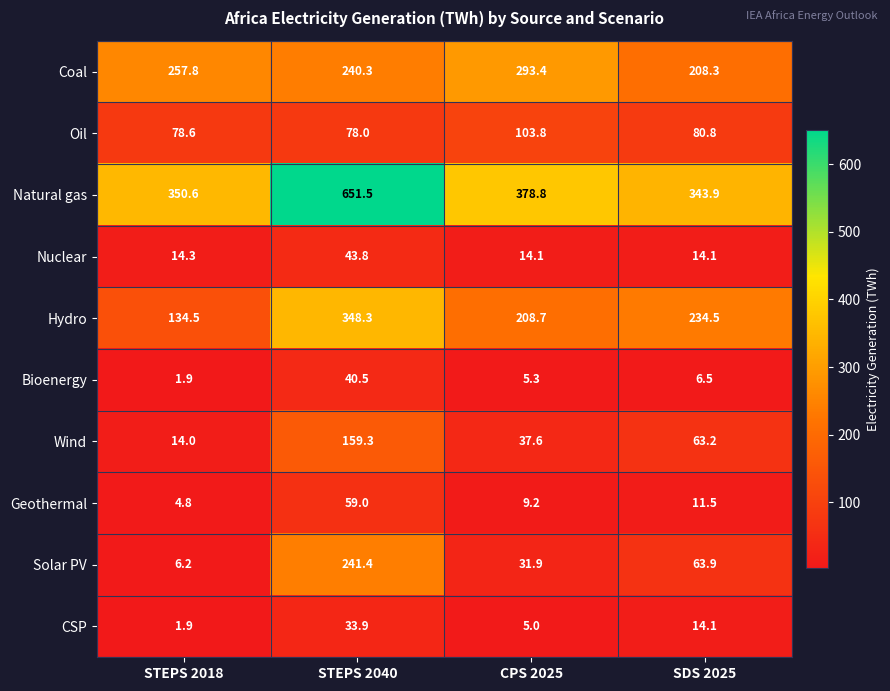

Which series changed the most between STEPS 2018 and STEPS 2040?

Natural gas